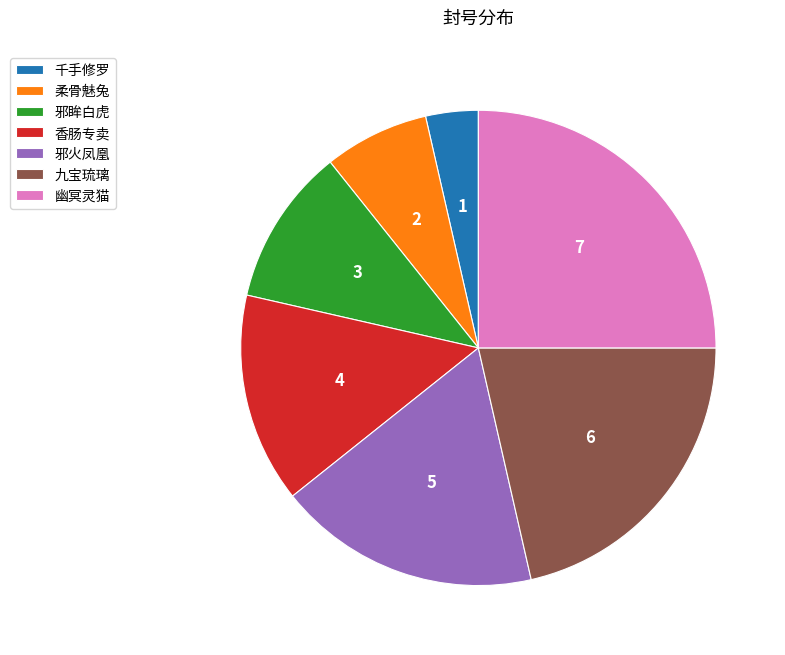

Is there any slice that represents more than half of the pie?

No